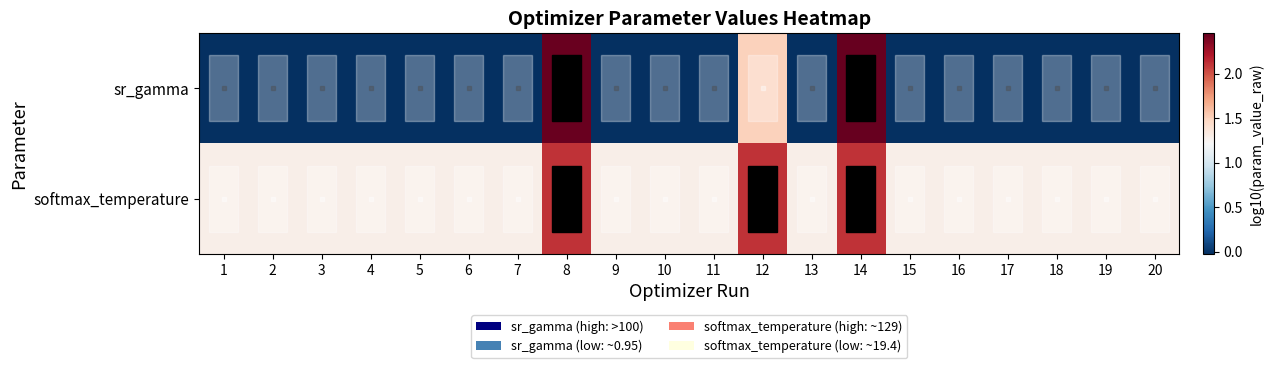

Rank the series by their maximum value, from highest to lowest.

sr_gamma, softmax_temperature